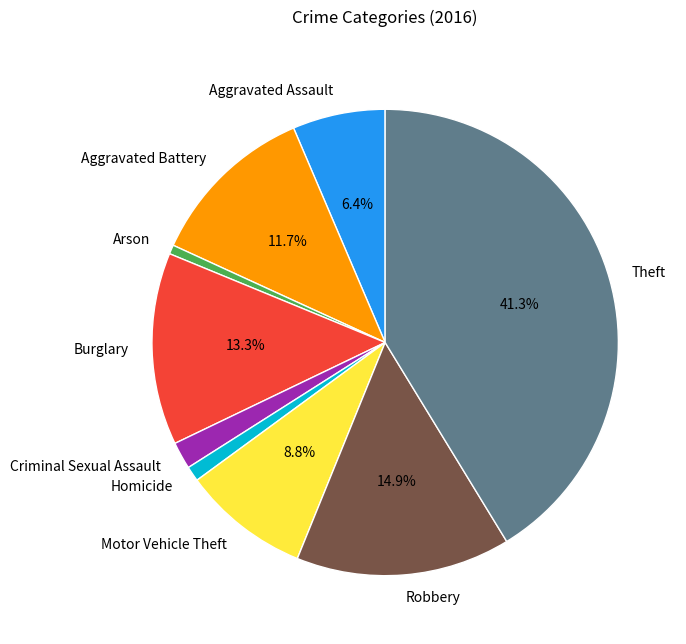

What portion of the pie excludes Robbery?

85.1%